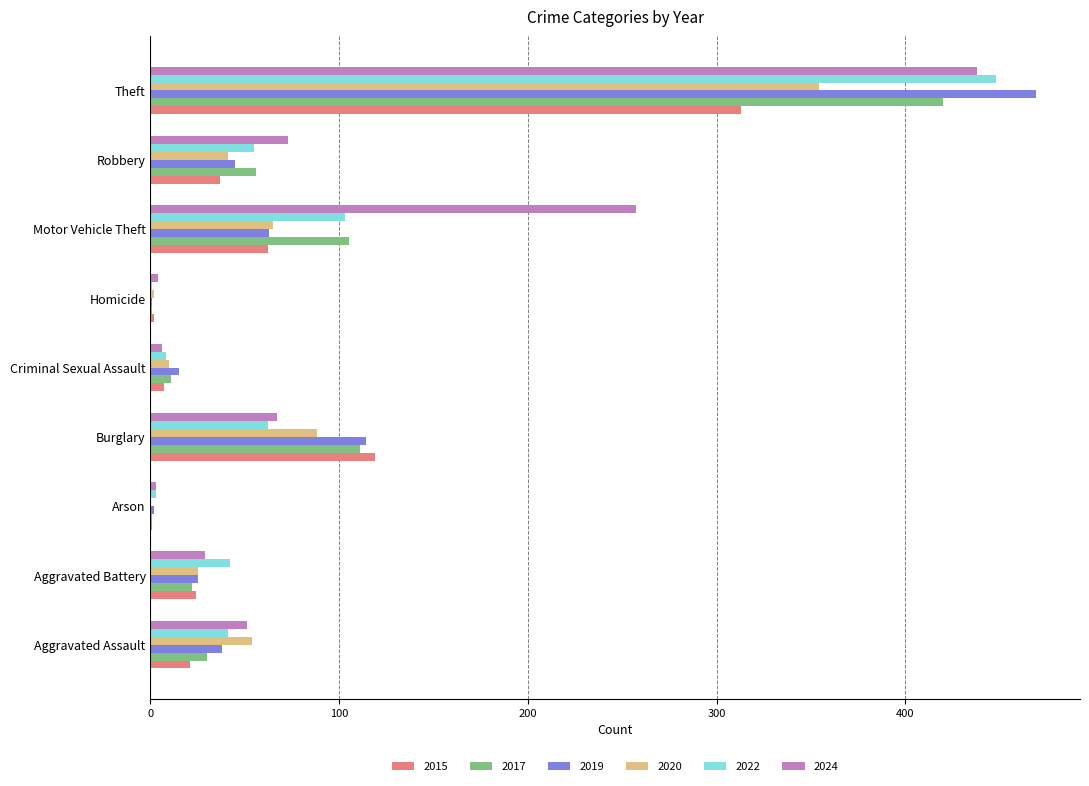

Which category has the highest value across all series?

Theft